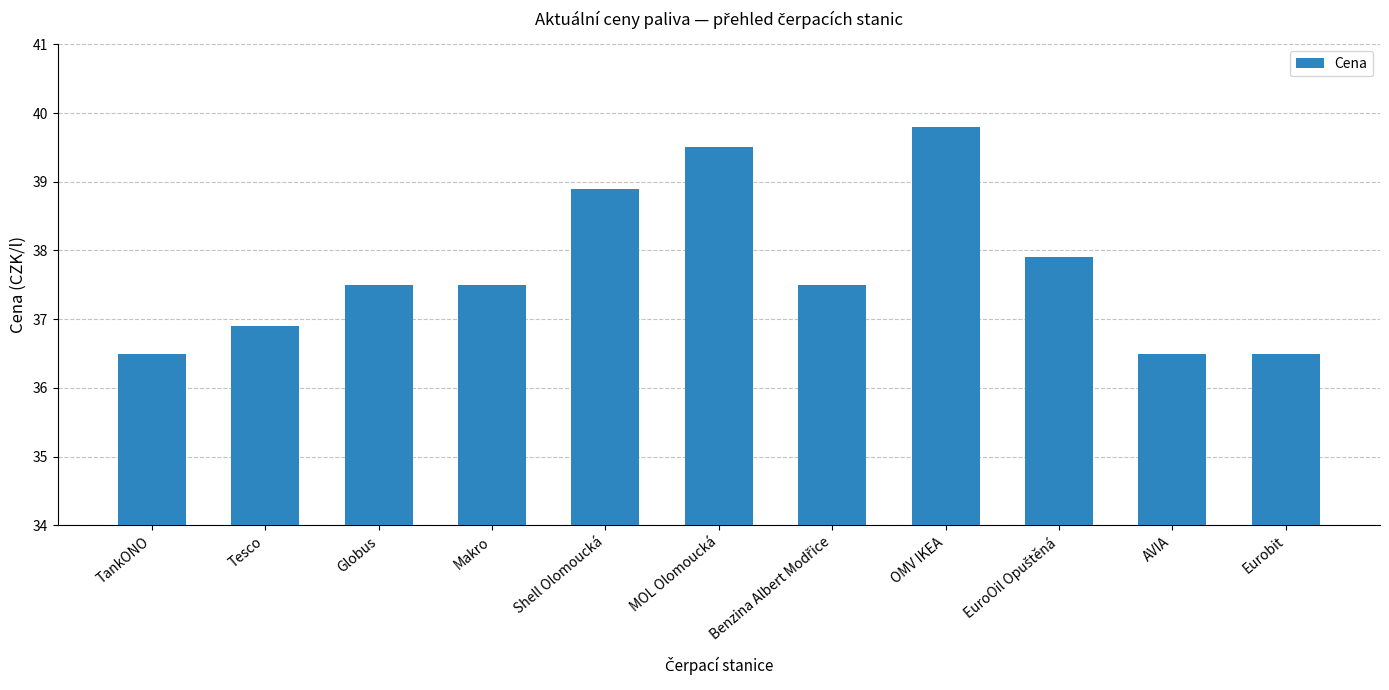

What is the sum of all values?

415.0